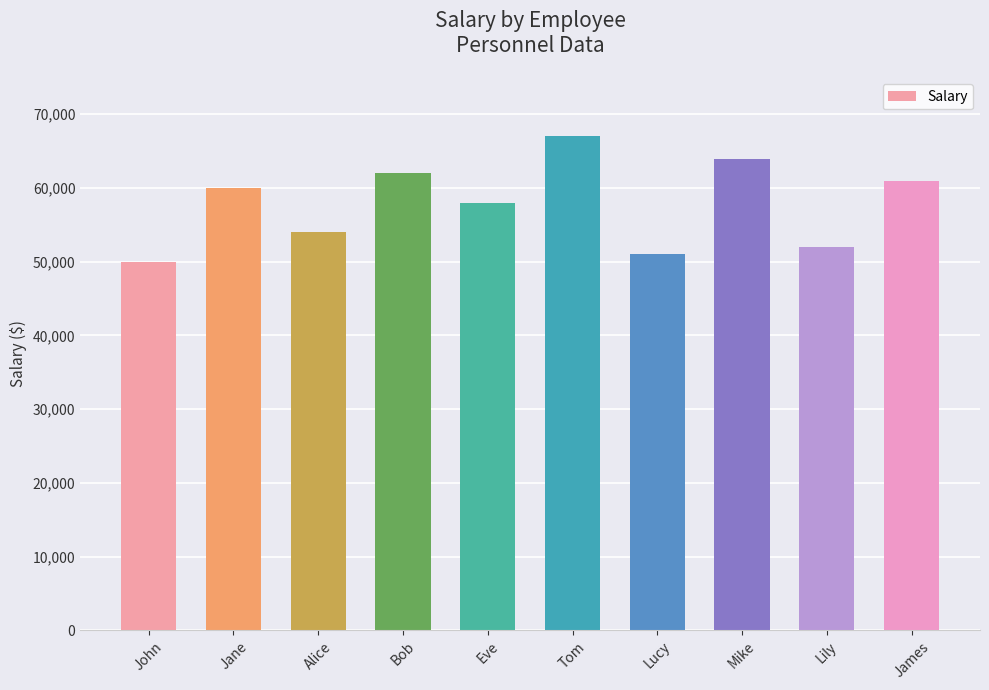

What is the average value?

57900